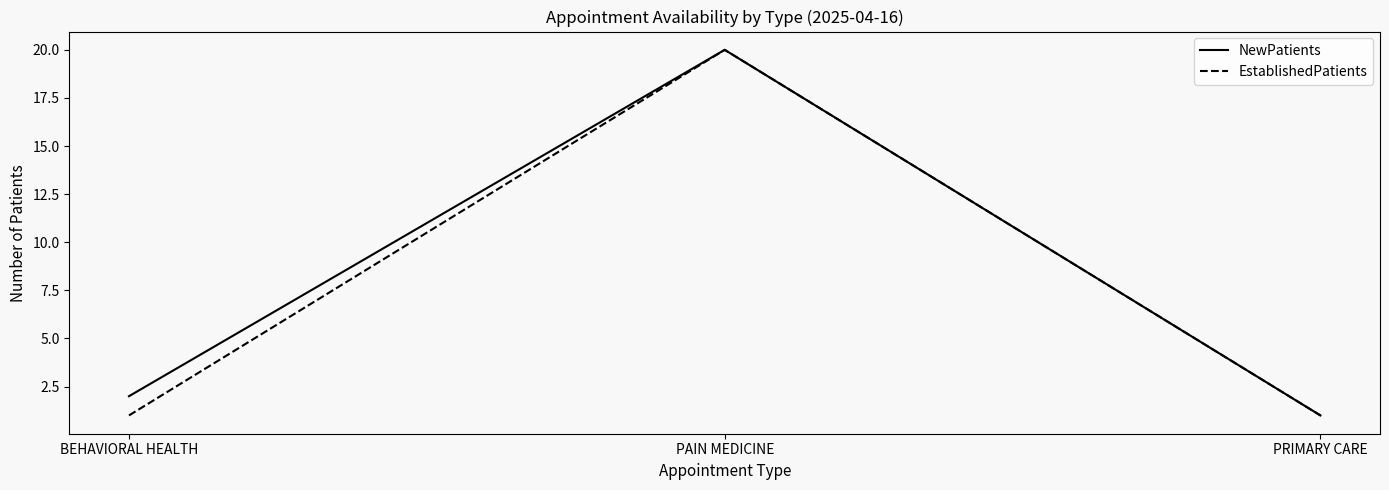

What is the lowest value of the NewPatients series?

1